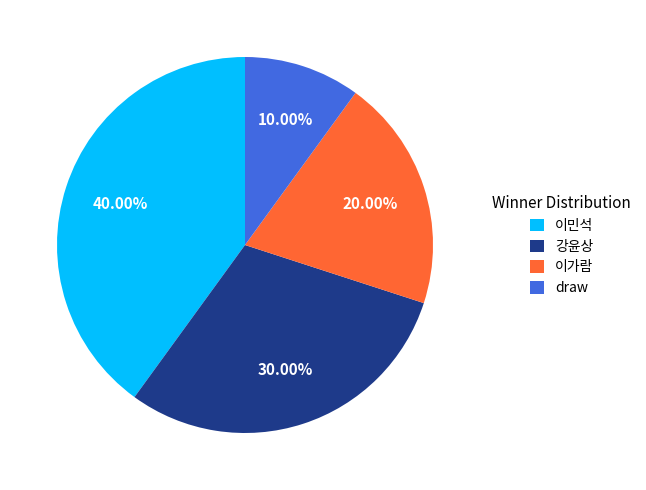

Does 이가람 represent more than half of the total?

No